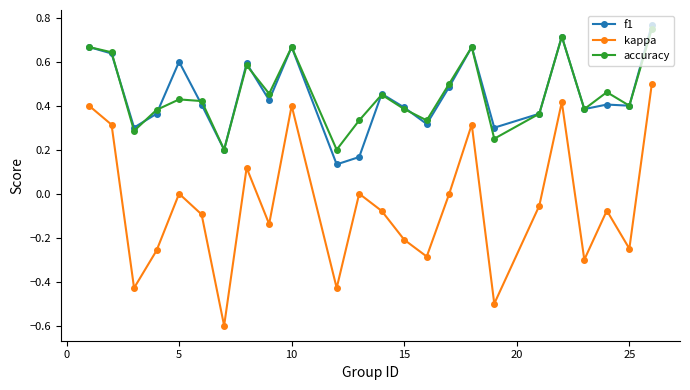

Which series has the widest spread of values?

kappa